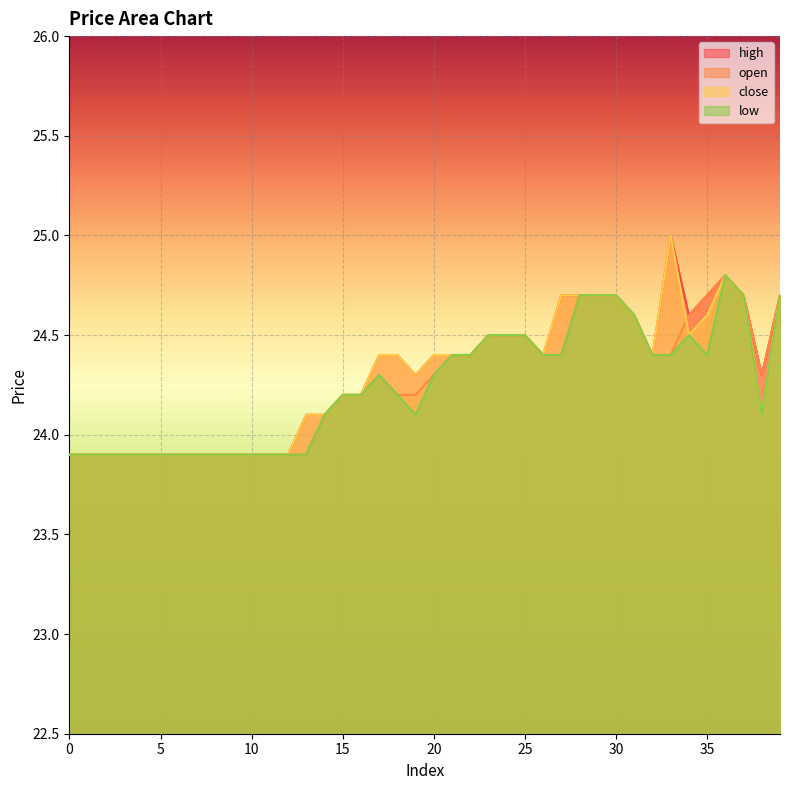

What are all the series names shown in the legend?

high, open, close, low